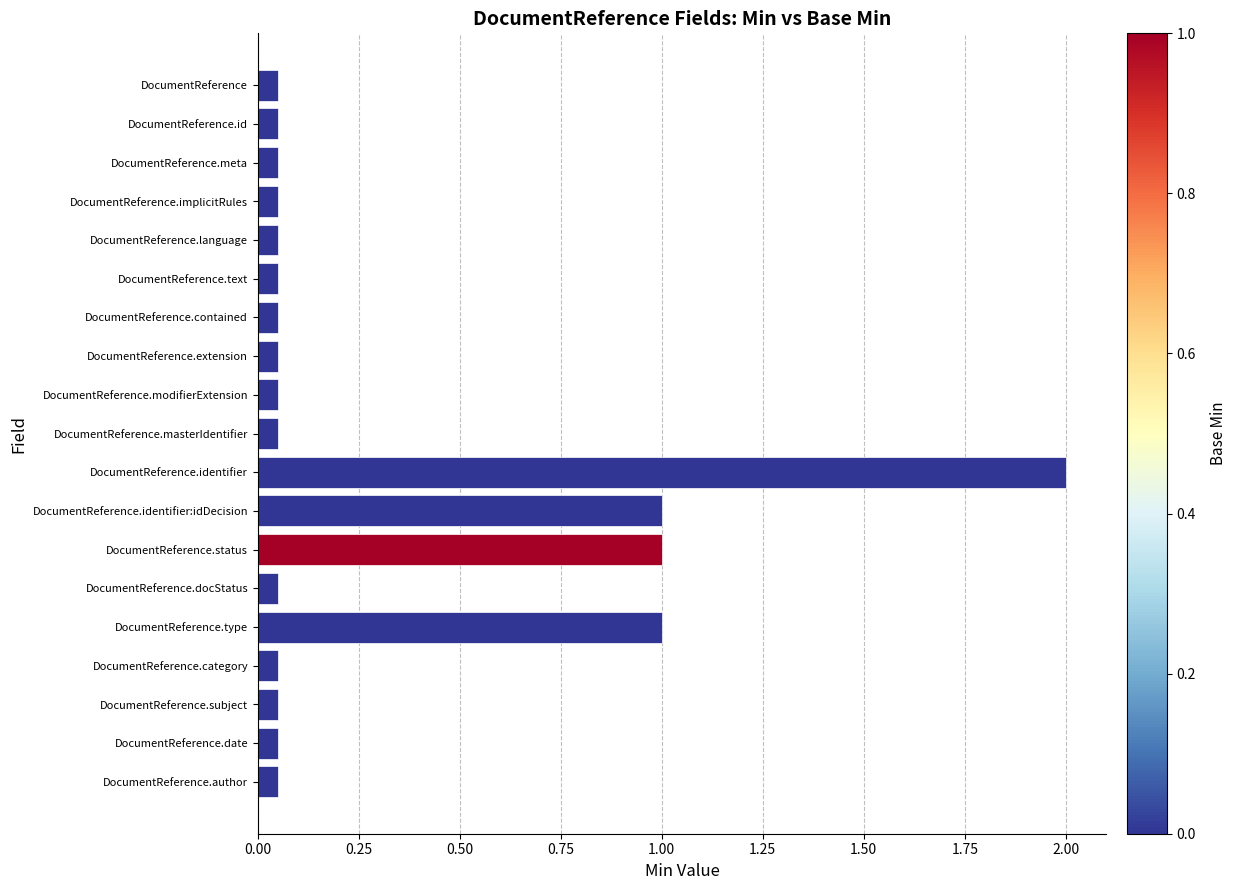

What is the average value?

0.3